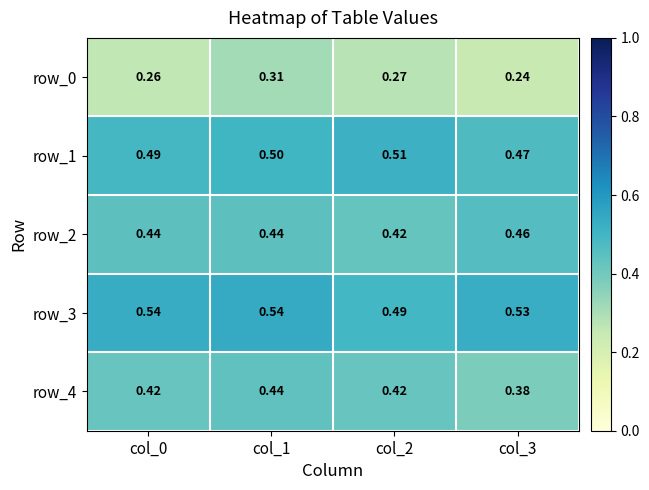

Reading left to right, transcribe all the data shown in this chart.

row_0: col_0=0.3	col_1=0.3	col_2=0.3	col_3=0.2
row_1: col_0=0.5	col_1=0.5	col_2=0.5	col_3=0.5
row_2: col_0=0.4	col_1=0.4	col_2=0.4	col_3=0.5
row_3: col_0=0.5	col_1=0.5	col_2=0.5	col_3=0.5
row_4: col_0=0.4	col_1=0.4	col_2=0.4	col_3=0.4